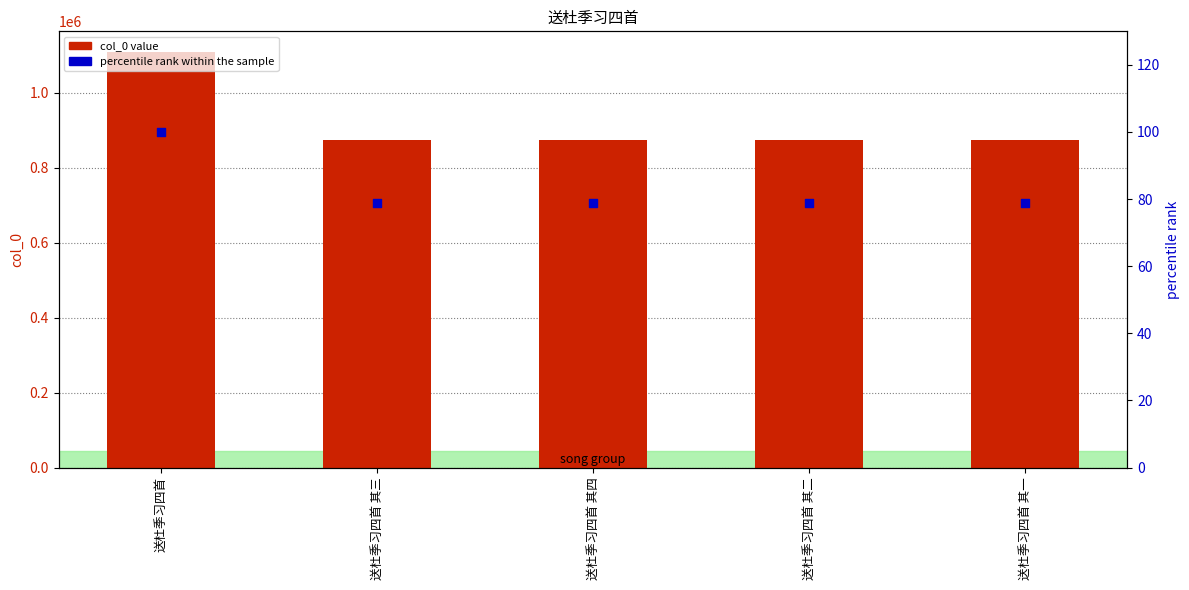

Which series has the largest total across all categories?

col_0 value